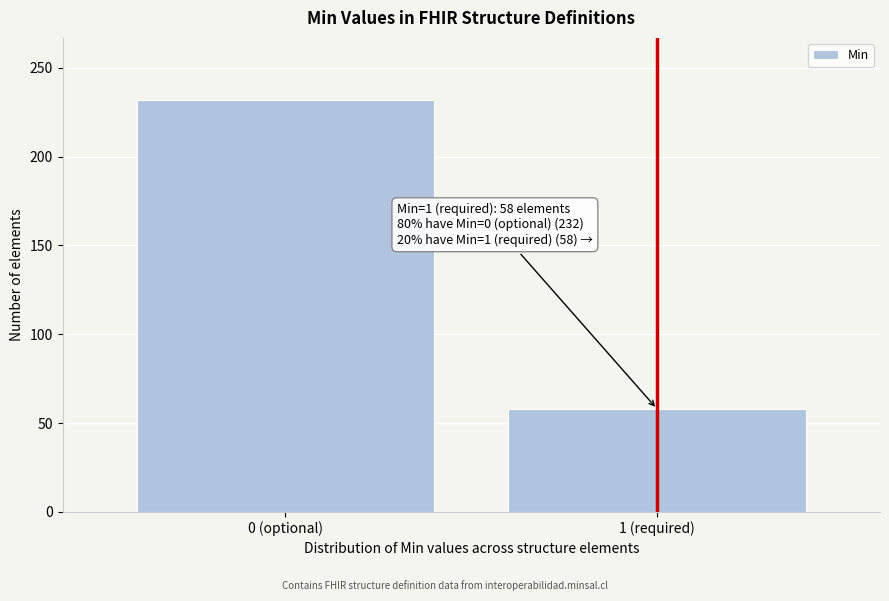

Reading right to left, list all the values displayed in this chart.

58	232